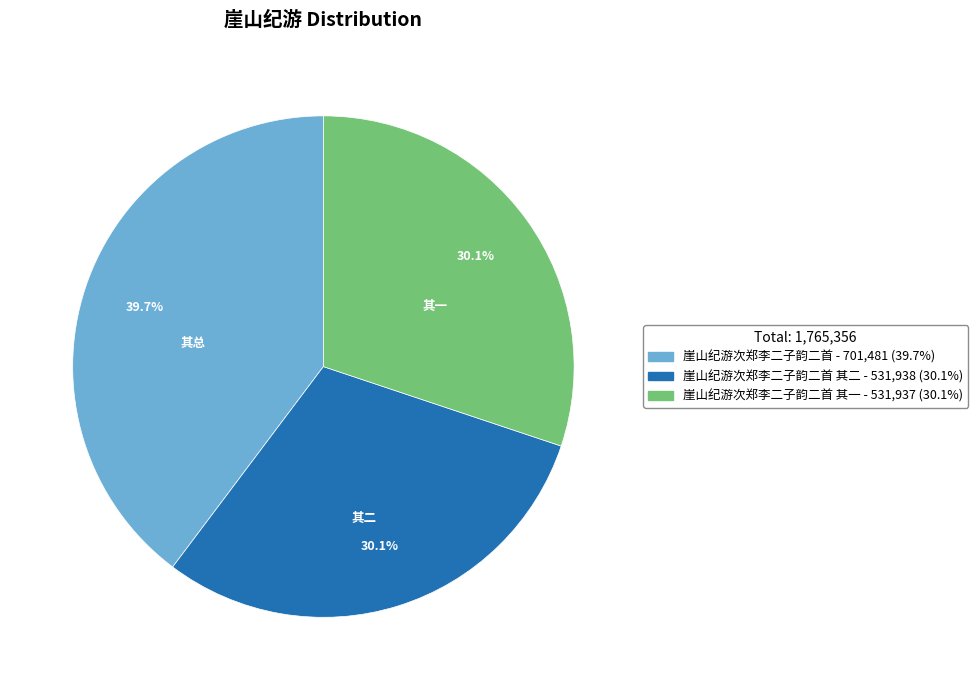

Is there a majority slice in this chart?

No